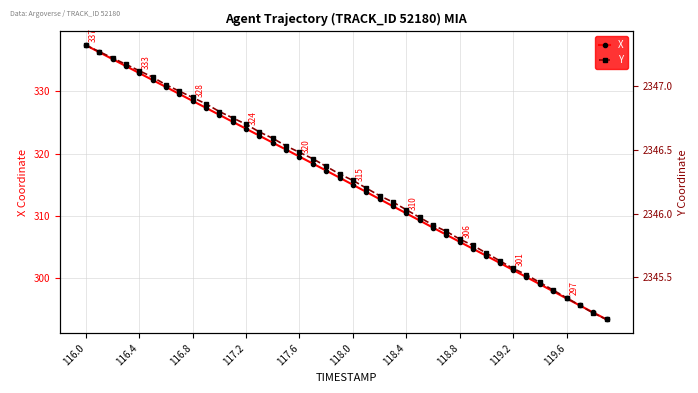

Is it true that X equals 306.9 at 27?

True